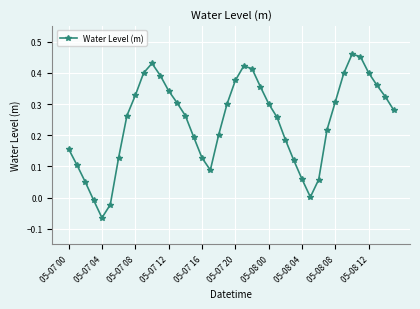

True or false: the data has more than 1 interior local peaks.

True